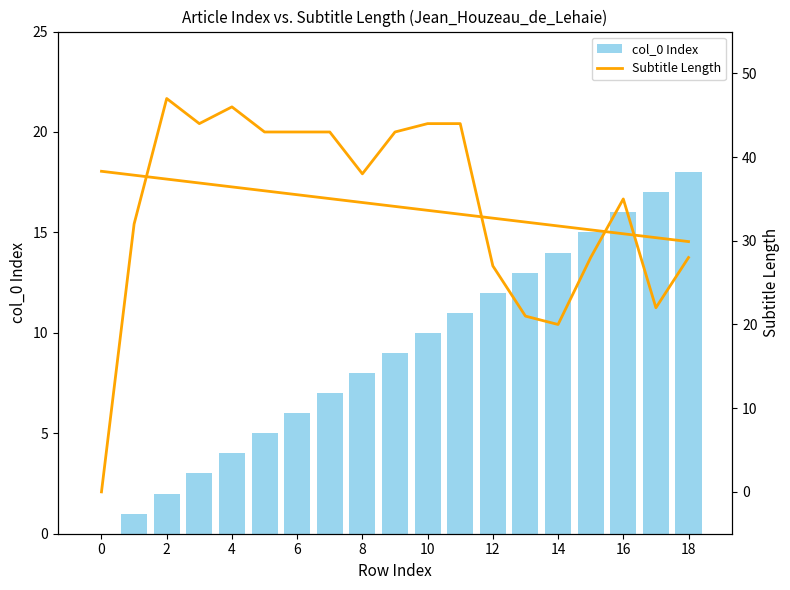

What is the value of the Subtitle Length bar at the 12th from the left?

44.0